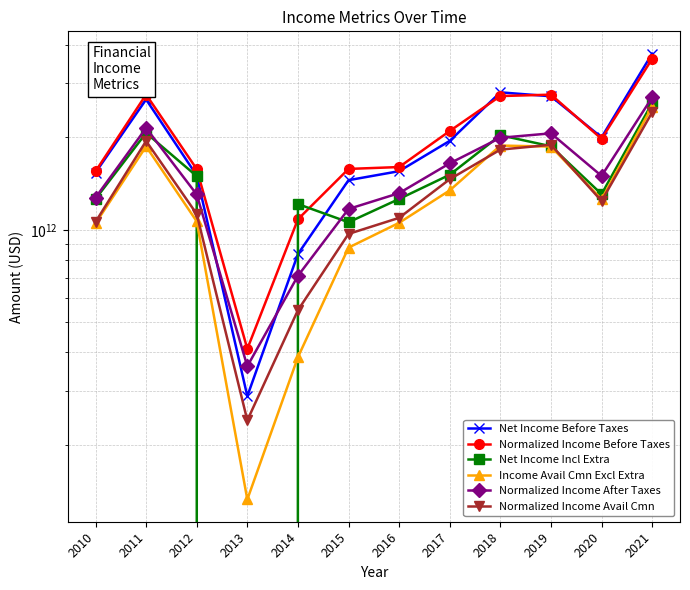

Does the chart display data point markers on the line(s)?

Yes